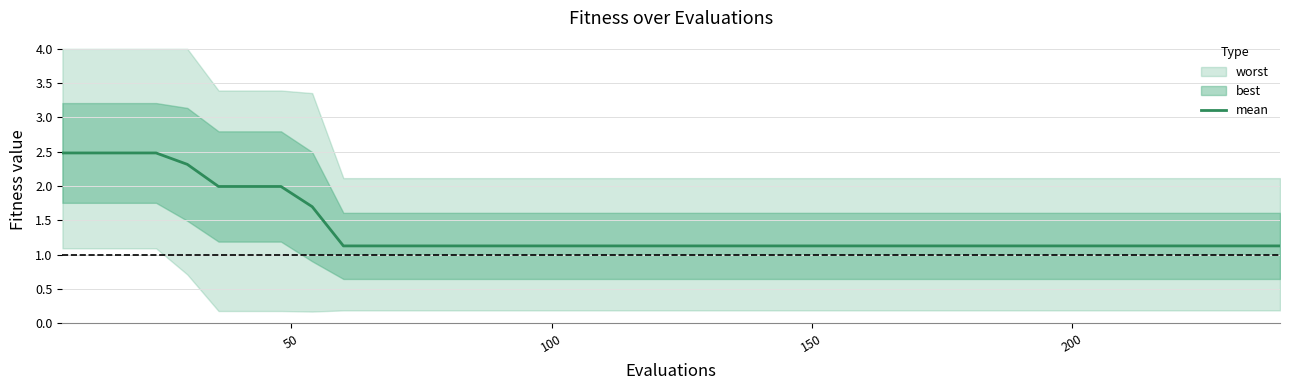

What is the lowest value of the mean series?

1.1